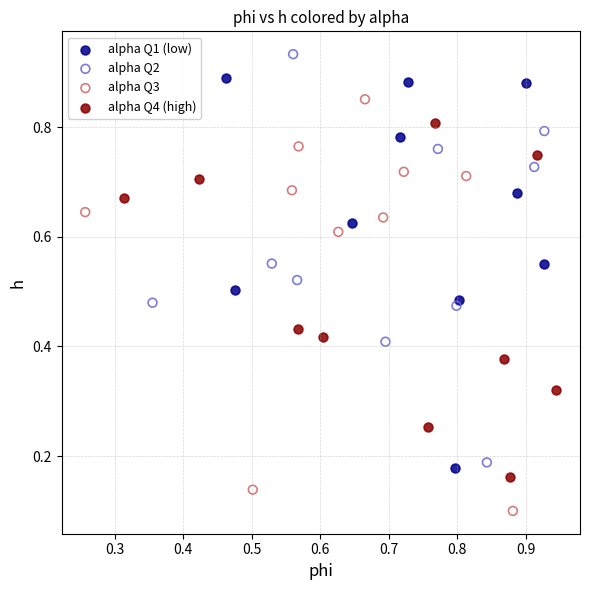

Which series contains the lowest Y value?

alpha Q3